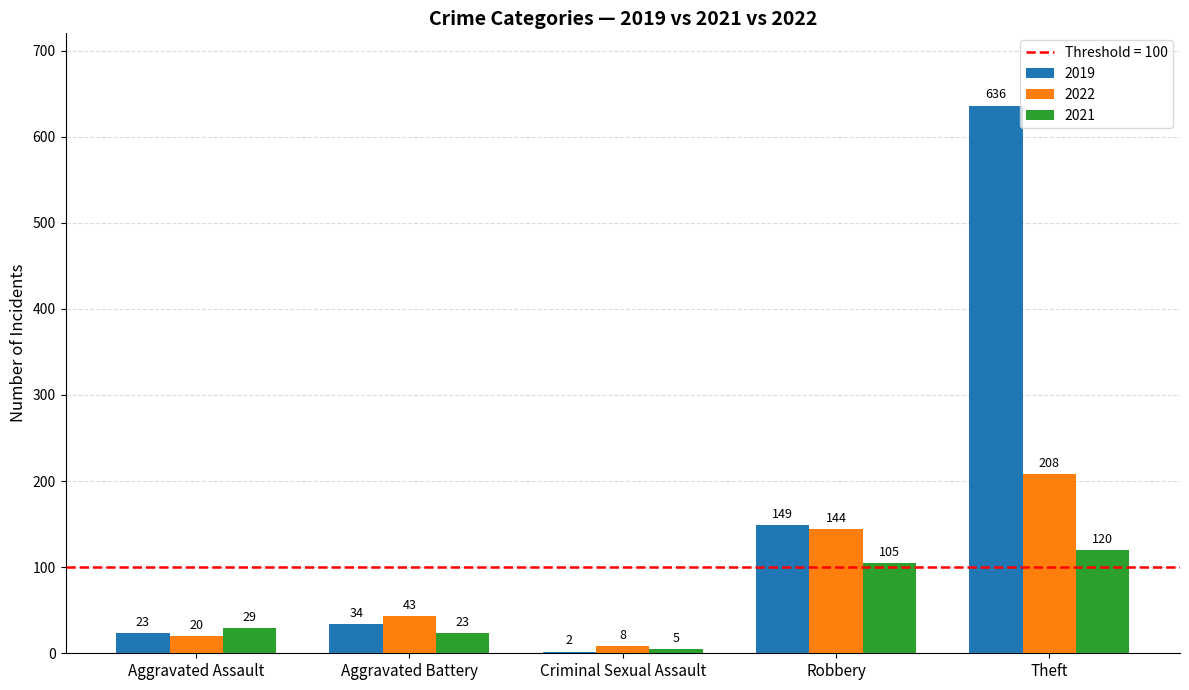

The value of 2022 at Criminal Sexual Assault is 8. True or false?

True